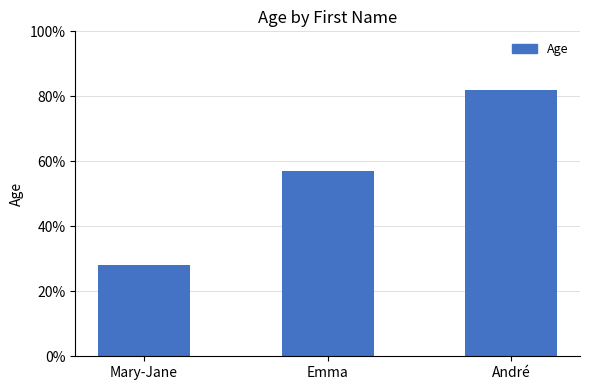

True or false: the data shows 14 at Mary-Jane.

False